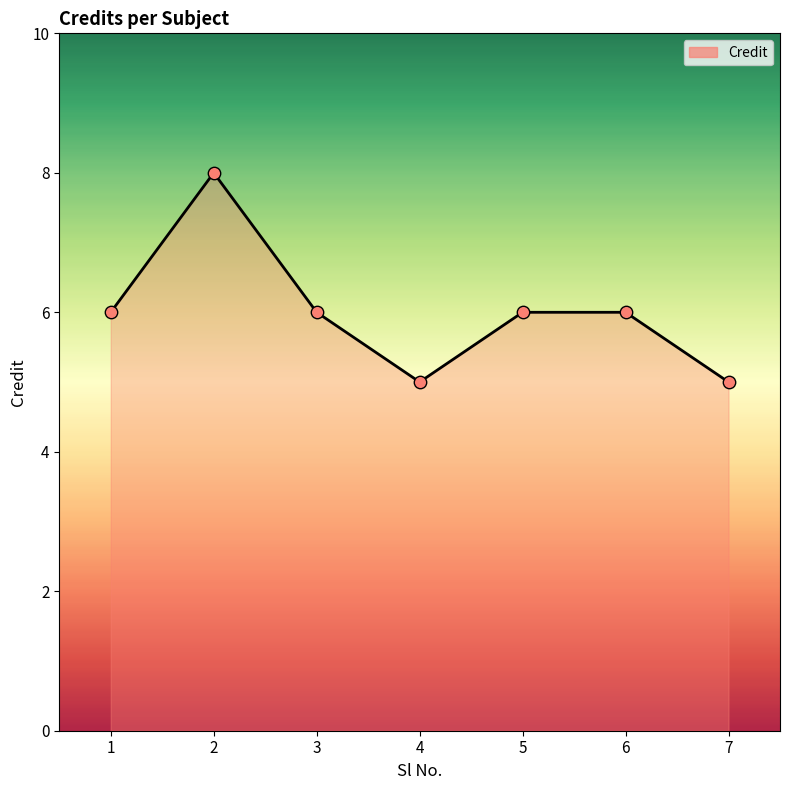

Between 4 and 5, which is larger?

5